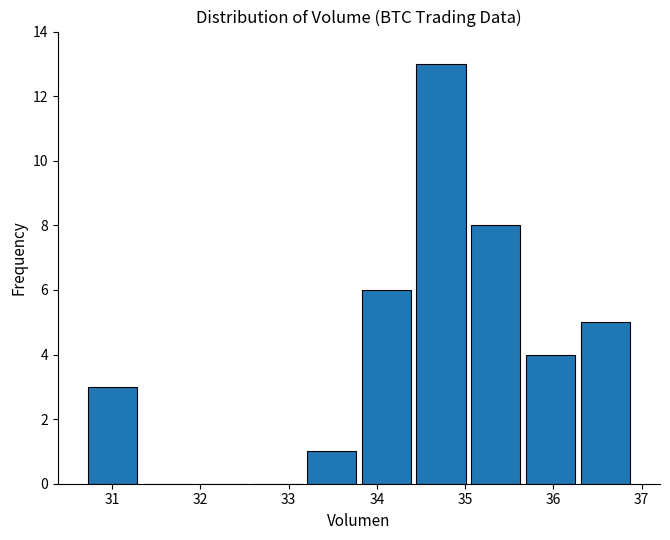

Reading left to right, list every bar in this chart as the range it spans on the x-axis followed by its height. Neither the bar edges nor the heights are printed on the chart, so give them approximately, as read against the axes.

30.7 to 31.3: 3
31.3 to 31.9: 0
31.9 to 32.6: 0
32.6 to 33.2: 0
33.2 to 33.8: 1
33.8 to 34.4: 6
34.4 to 35.0: 13
35.0 to 35.7: 8
35.7 to 36.3: 4
36.3 to 36.9: 5